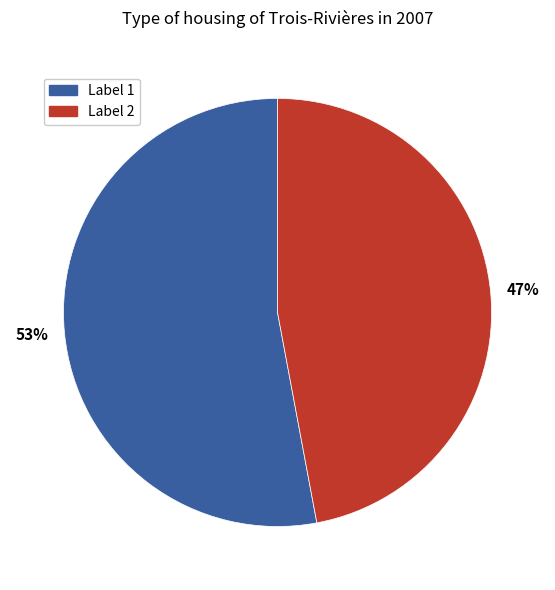

Is the sum of Label 2 and Label 1 greater than half?

Yes